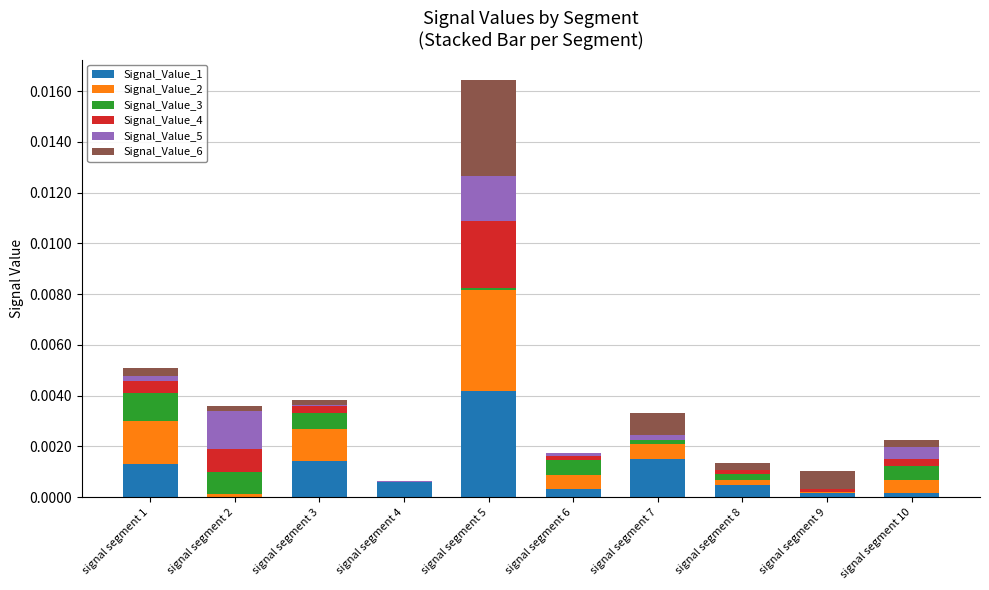

Which category has the highest value in the Signal_Value_1 series?

signal segment 5